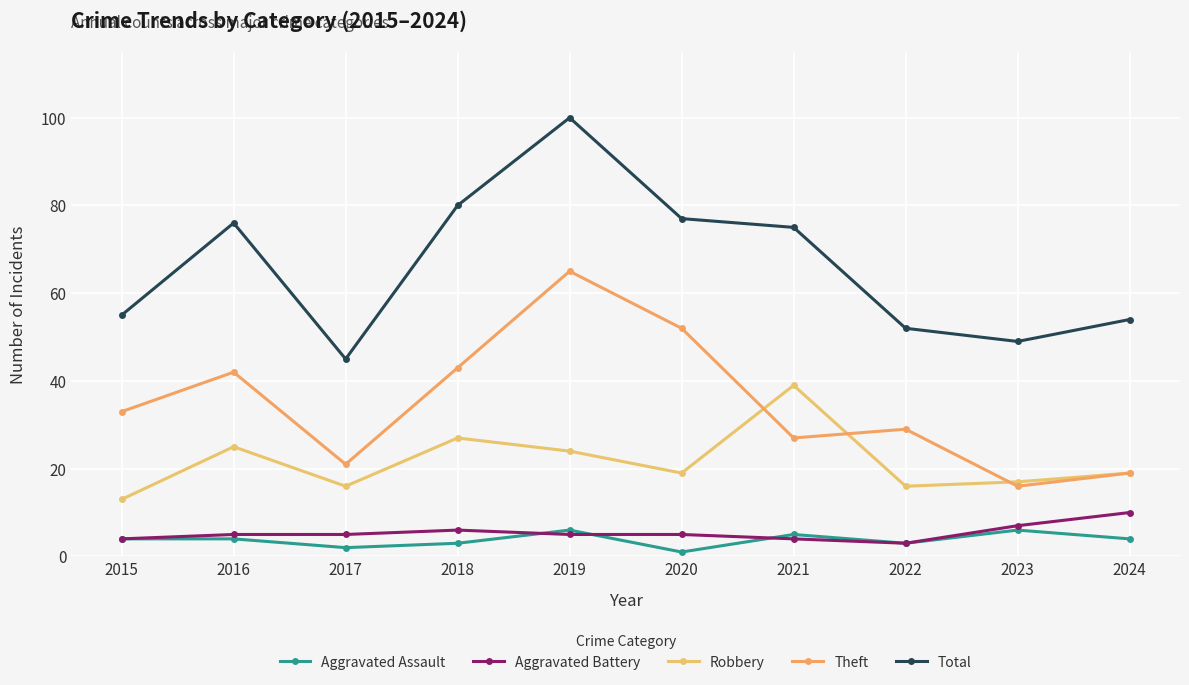

True or false: Aggravated Battery and Total intersect in this chart.

False